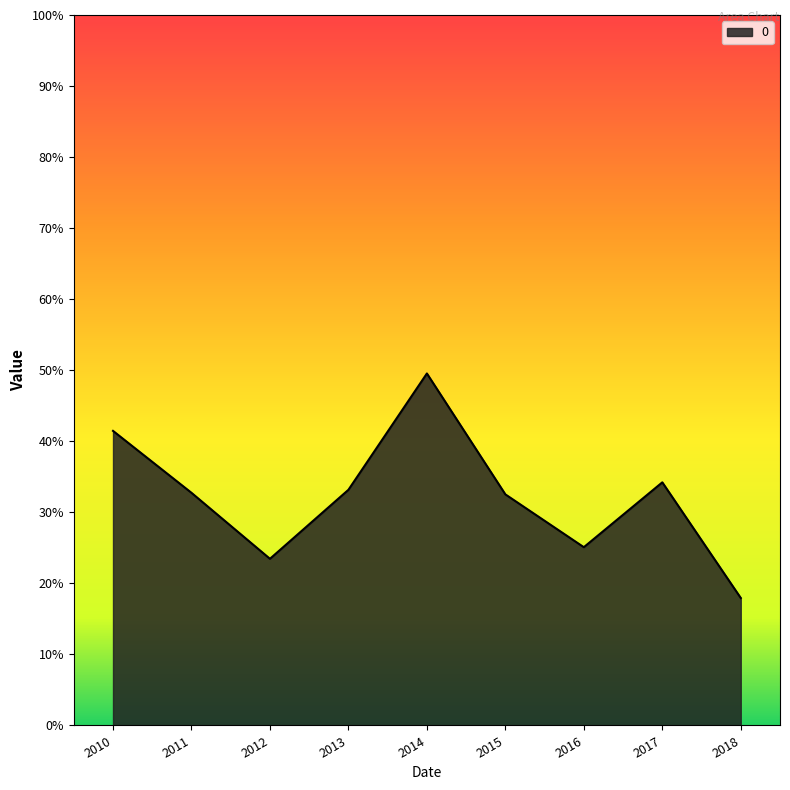

At which category does the data reach its first local peak?

2014